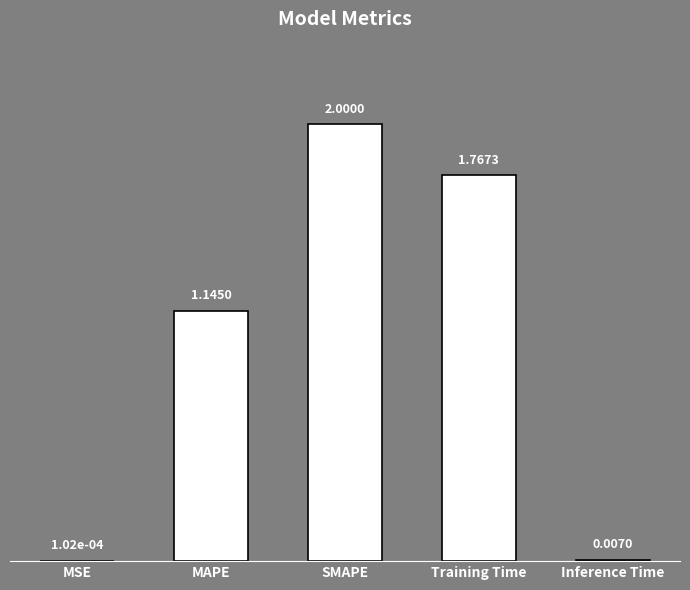

At which label does the data first exceed 1?

MAPE